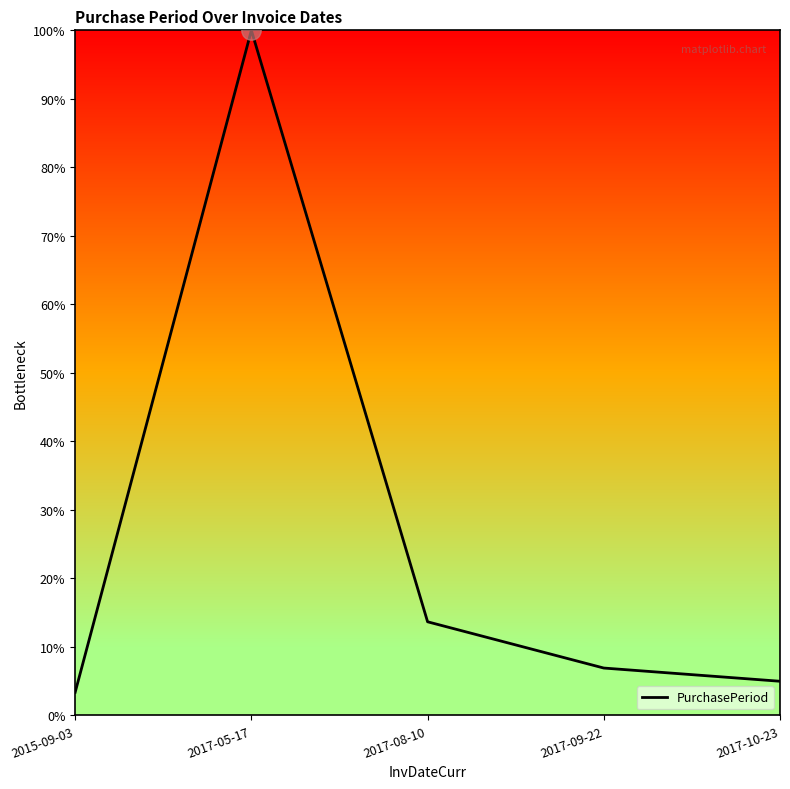

At which category does the chart reach its peak across all series?

2017-05-17